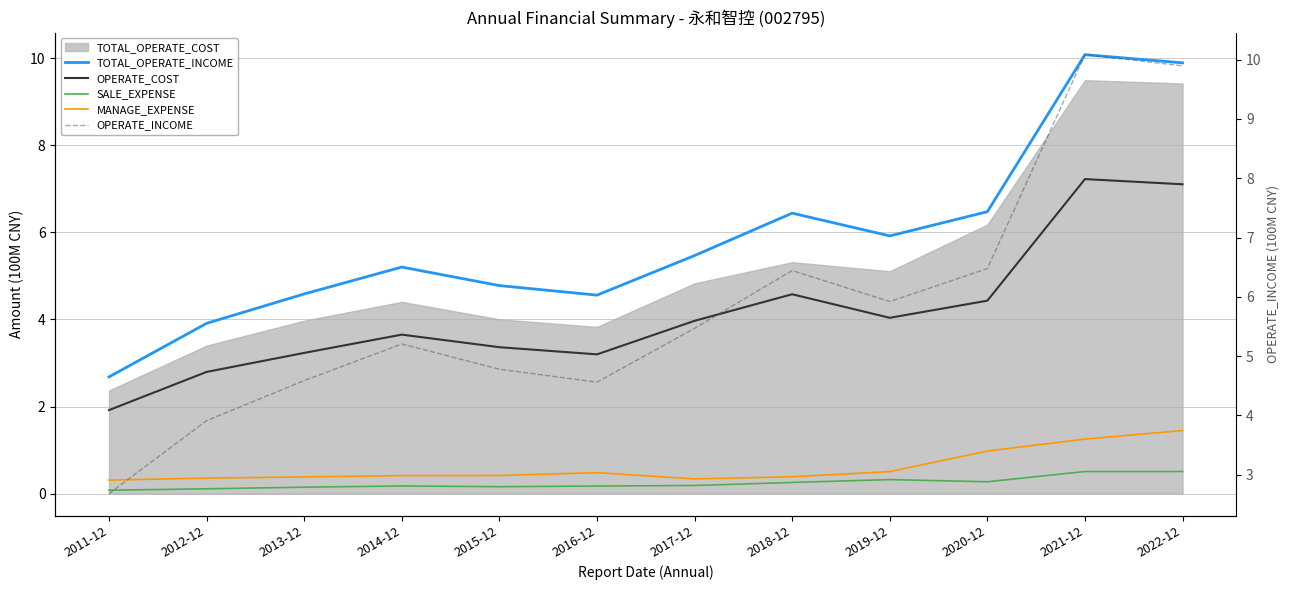

Reading left to right, extract all data points from this chart.

TOTAL_OPERATE_INCOME: 2.7	3.9	4.6	5.2	4.8	4.6	5.5	6.4	5.9	6.5	10.1	9.9
OPERATE_COST: 1.9	2.8	3.2	3.7	3.4	3.2	4.0	4.6	4.0	4.4	7.2	7.1
SALE_EXPENSE: 0.1	0.1	0.1	0.2	0.2	0.2	0.2	0.3	0.3	0.3	0.5	0.5
MANAGE_EXPENSE: 0.3	0.4	0.4	0.4	0.4	0.5	0.3	0.4	0.5	1.0	1.3	1.4
OPERATE_INCOME: 2.7	3.9	4.6	5.2	4.8	4.6	5.5	6.4	5.9	6.5	10.1	9.9